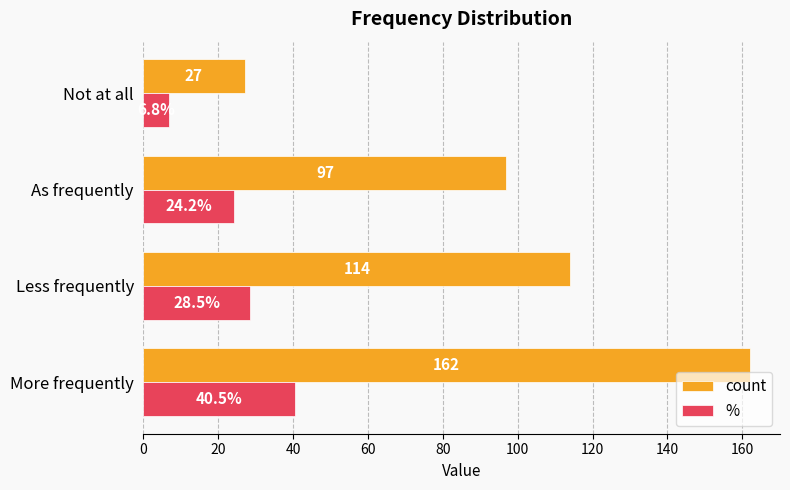

What is the greatest value displayed?

162.0